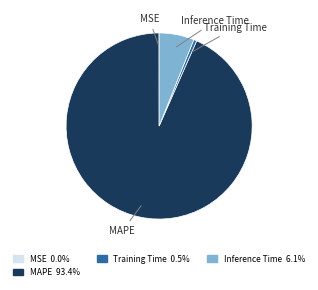

Is there a majority slice in this chart?

Yes